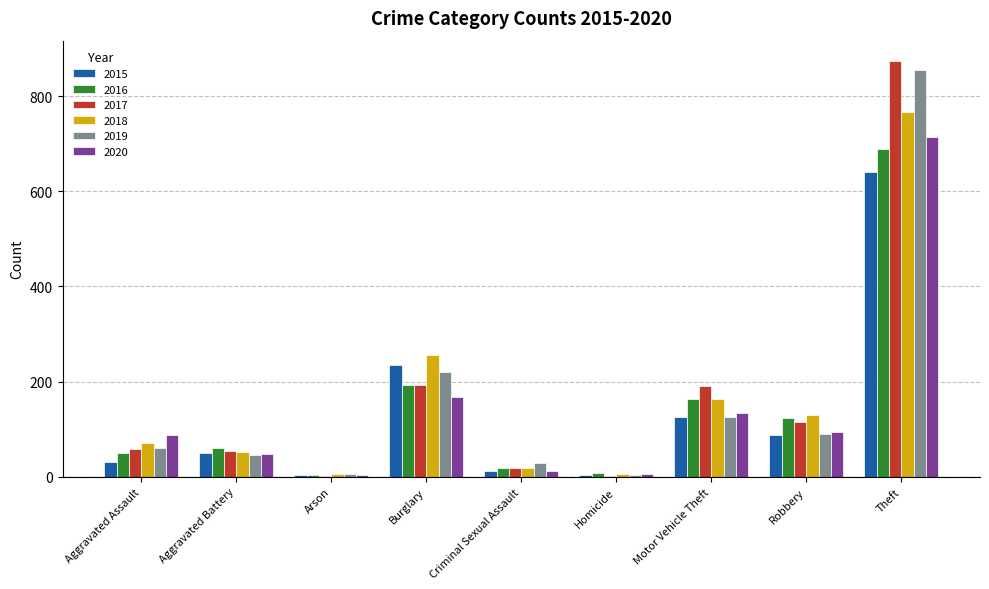

What is the greatest value displayed?

873